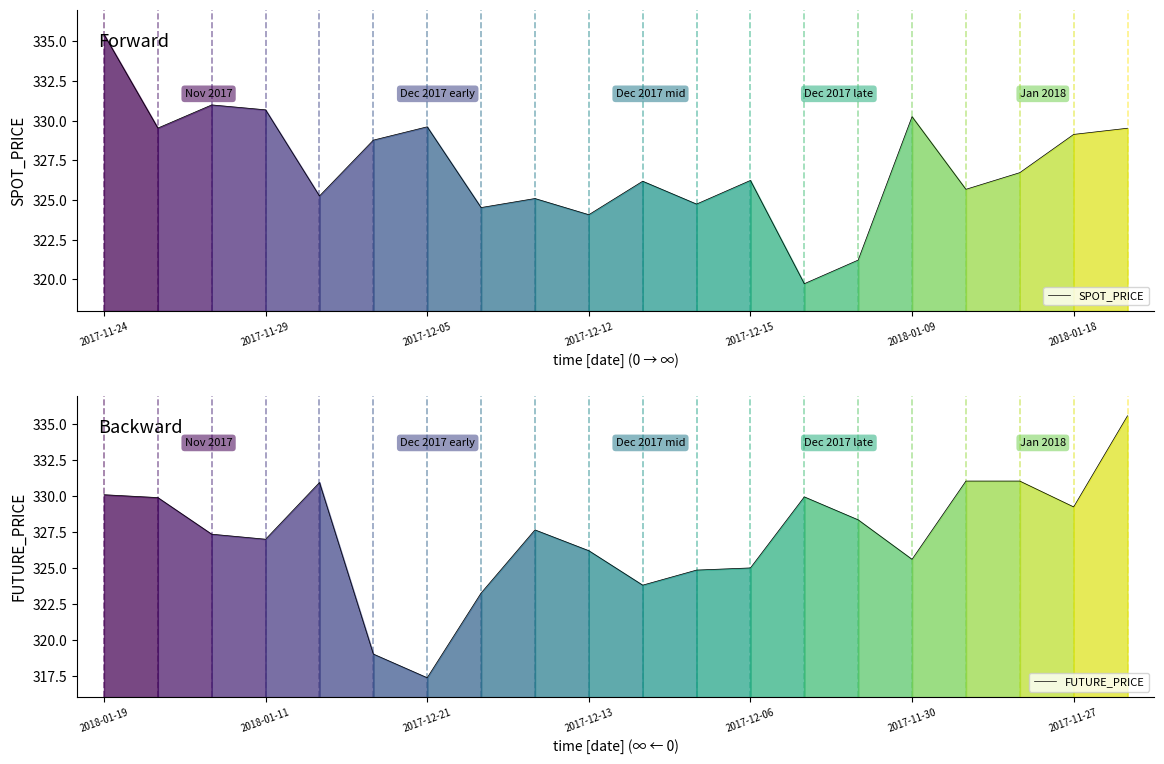

How many interior local peaks does the FUTURE_PRICE series have?

3